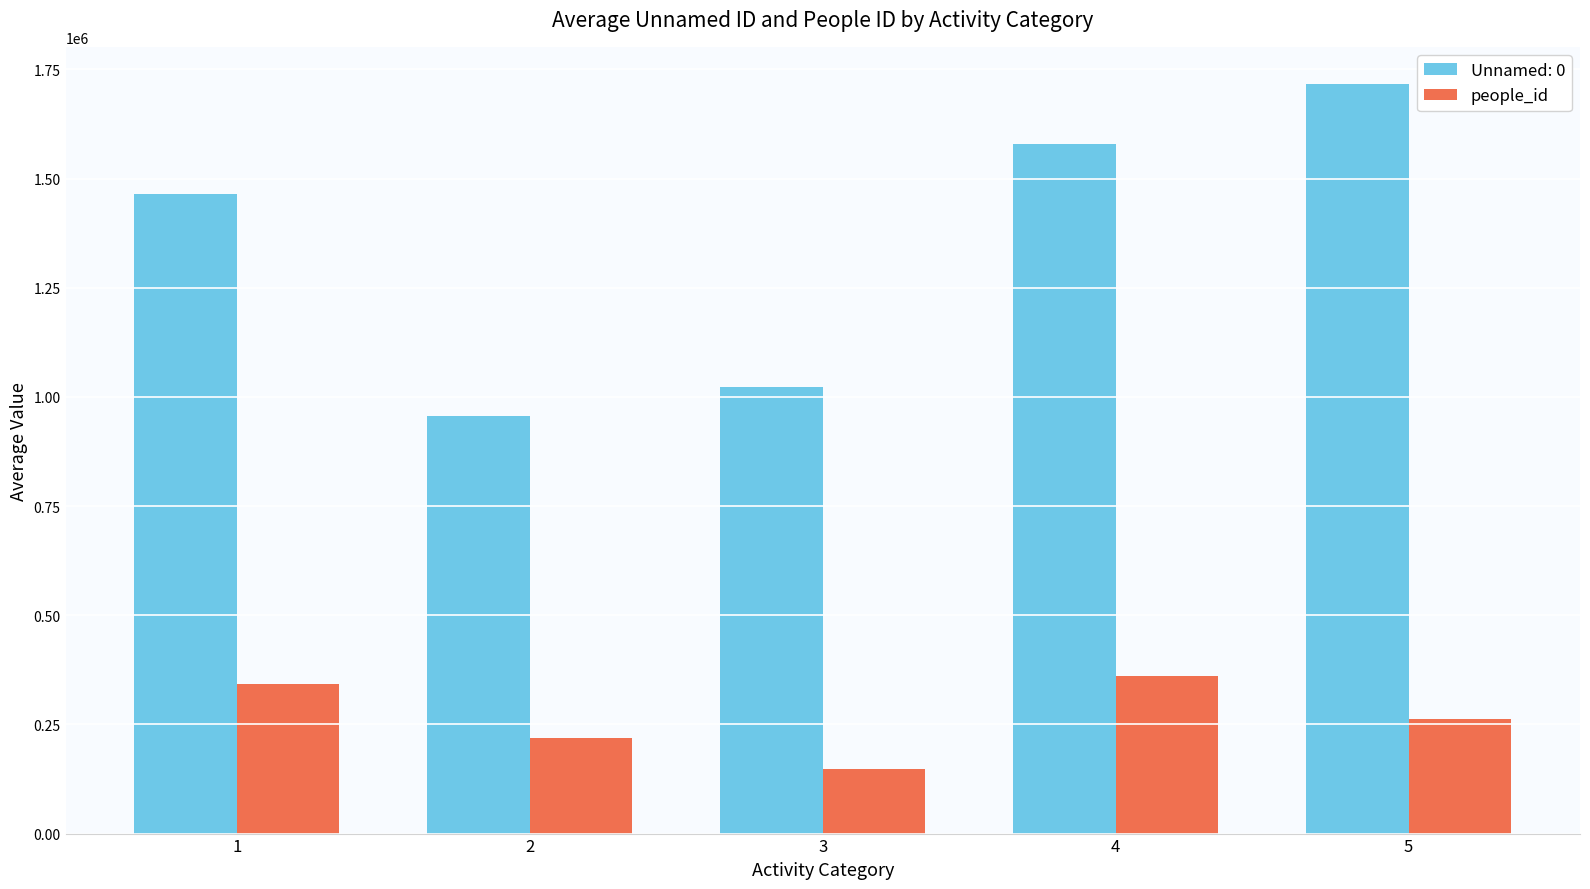

The value of people_id at 3 is 148885.7. True or false?

True